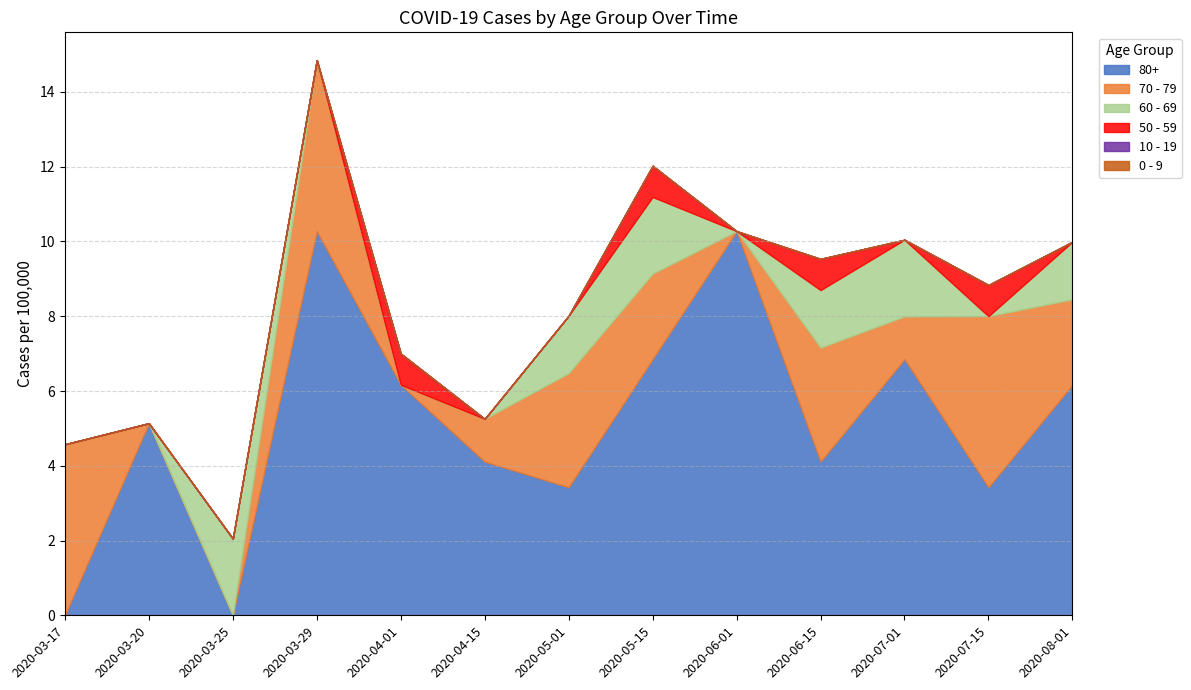

Which series has the largest total across all categories?

80+